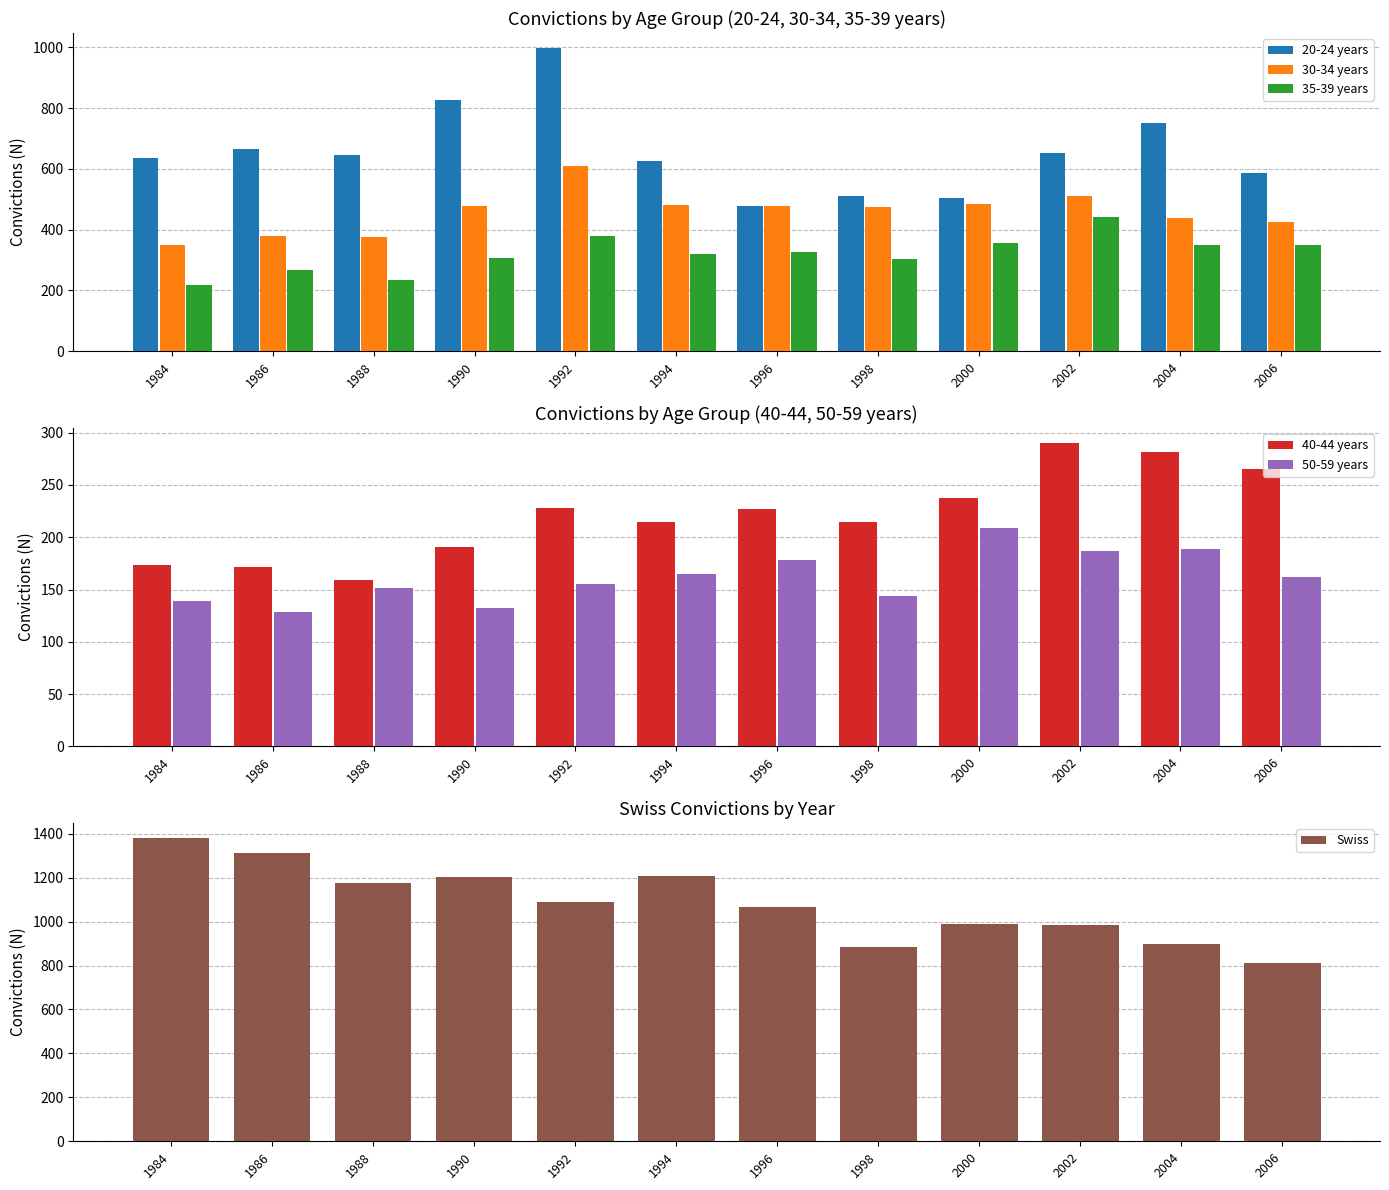

Reading left to right, extract all data points from this chart.

20-24 years: 635	665	647	826	997	625	477	511	505	652	750	588
30-34 years: 350	378	375	477	609	480	477	476	483	512	439	425
35-39 years: 218	268	234	307	378	321	327	304	355	443	349	349
40-44 years: 173	172	159	191	228	215	227	215	238	290	282	265
50-59 years: 139	128	151	132	155	165	178	144	209	187	189	162
Swiss: 1380	1311	1174	1203	1091	1208	1066	886	990	984	896	812